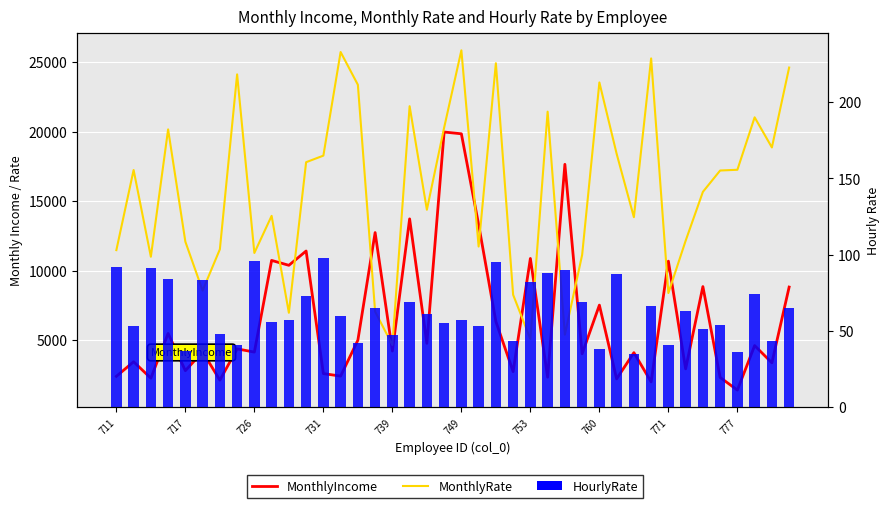

List the series in order of their overall mean, highest first.

MonthlyRate, MonthlyIncome, HourlyRate